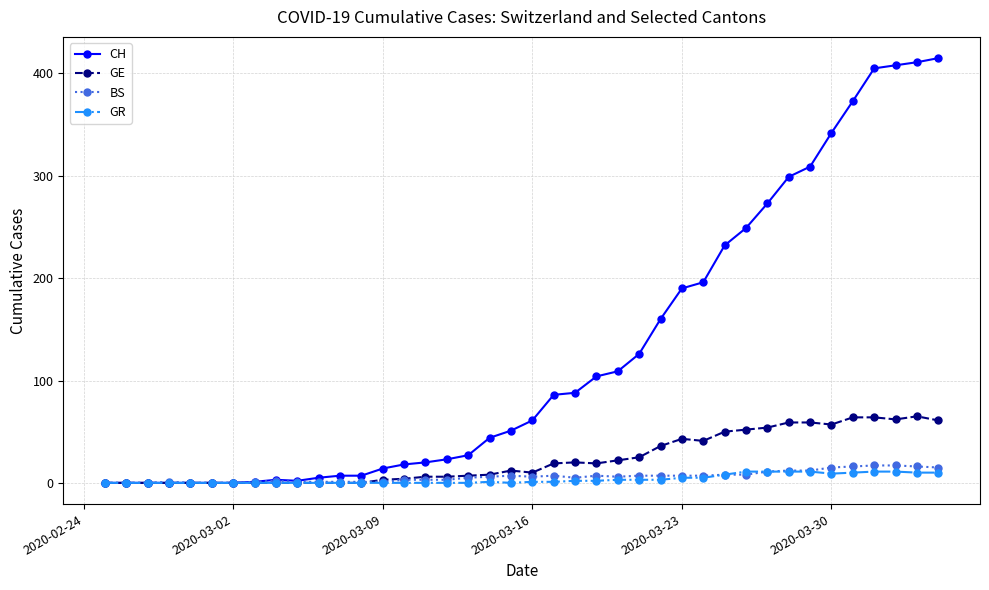

Which series has the widest spread of values?

CH